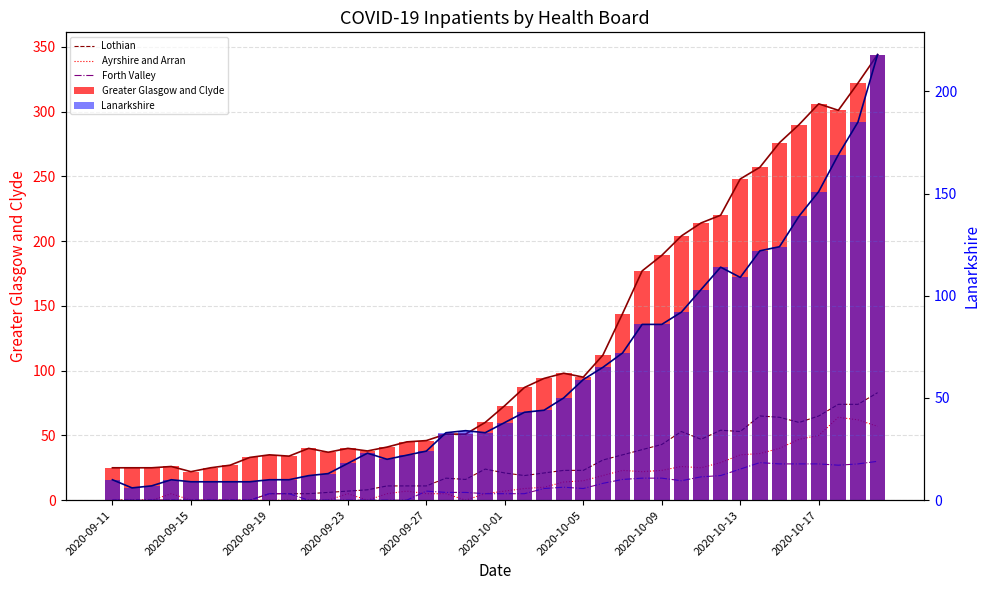

Which series has the largest range (max minus min)?

Greater Glasgow and Clyde